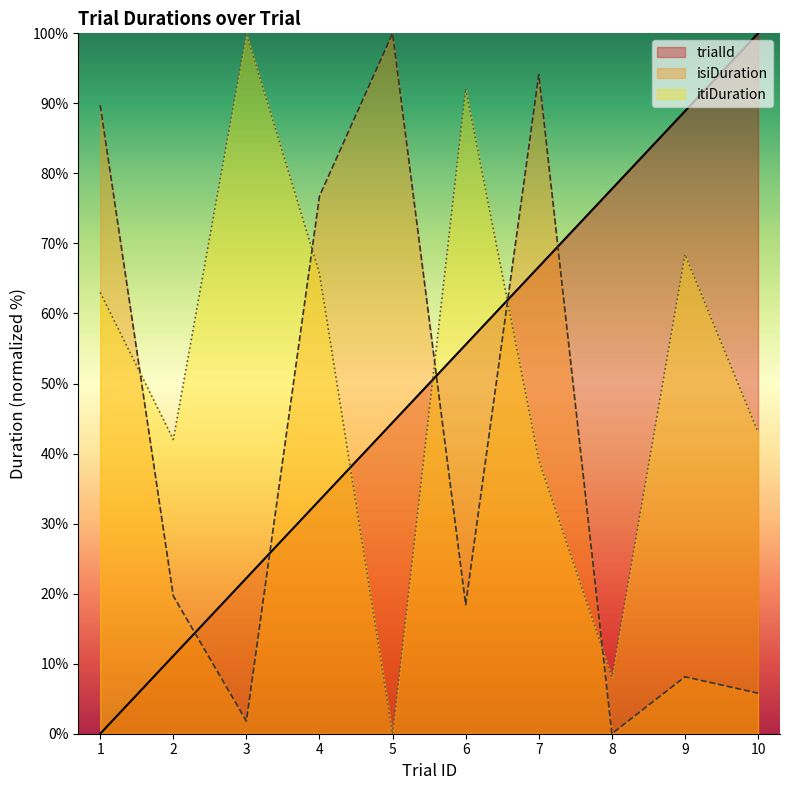

Which series changed the most between 9 and 10?

itiDuration